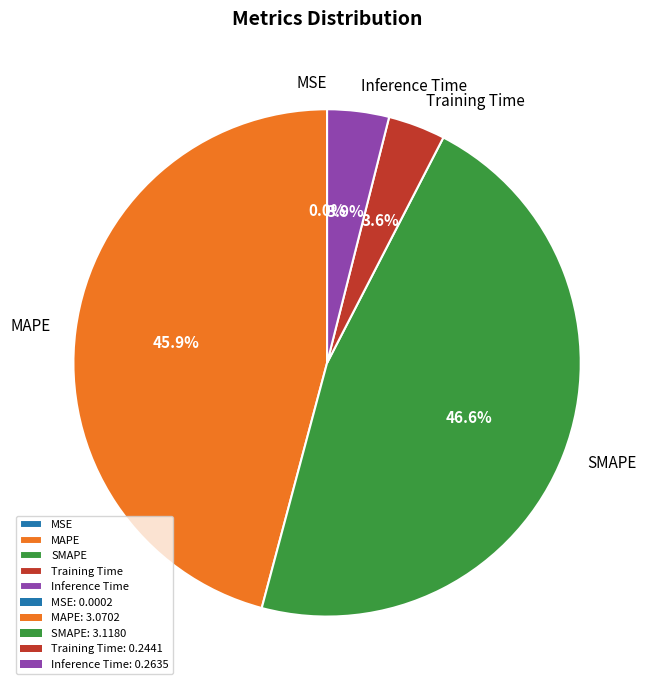

Which category has the biggest portion of the pie?

SMAPE